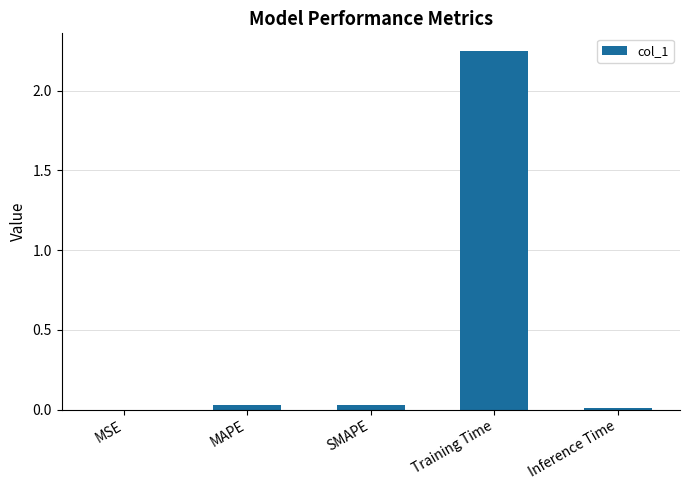

Between SMAPE and Inference Time, which is larger?

SMAPE